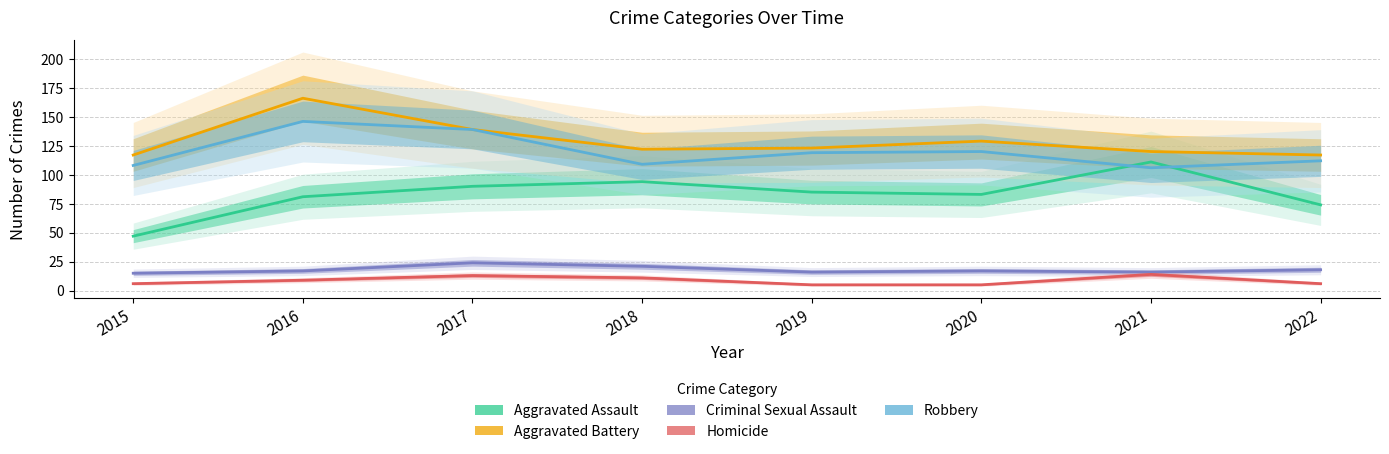

How many data points in Aggravated Battery are less than 123?

4